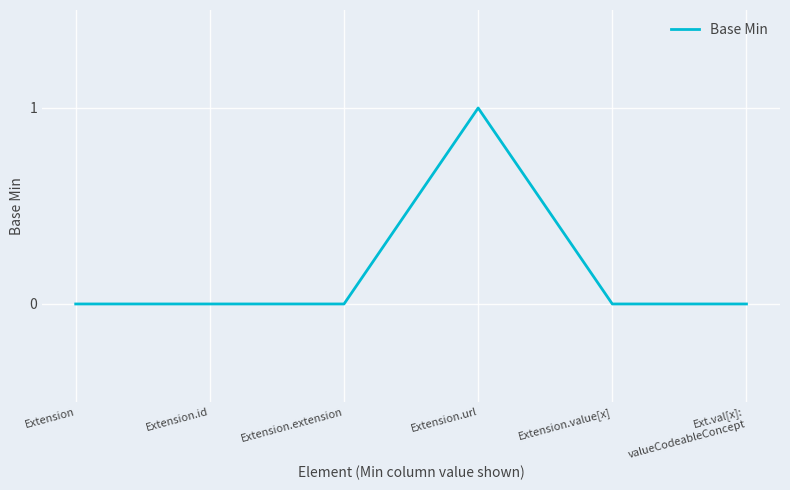

The value at Extension.value[x] is 0. True or false?

True